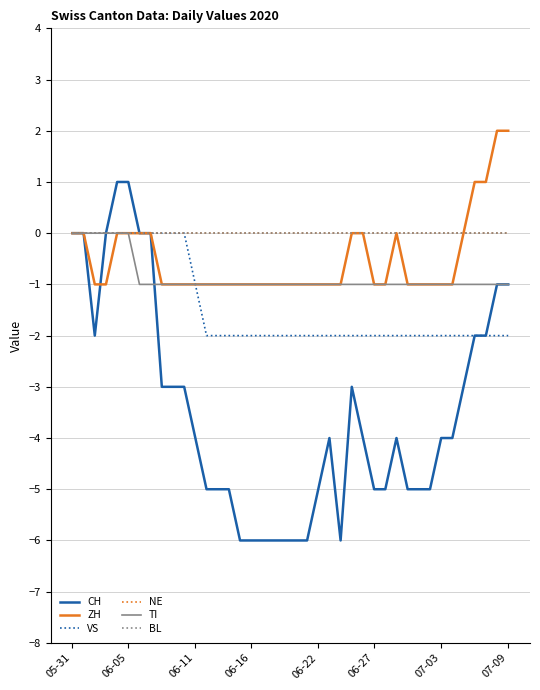

Which series has the widest spread of values?

CH